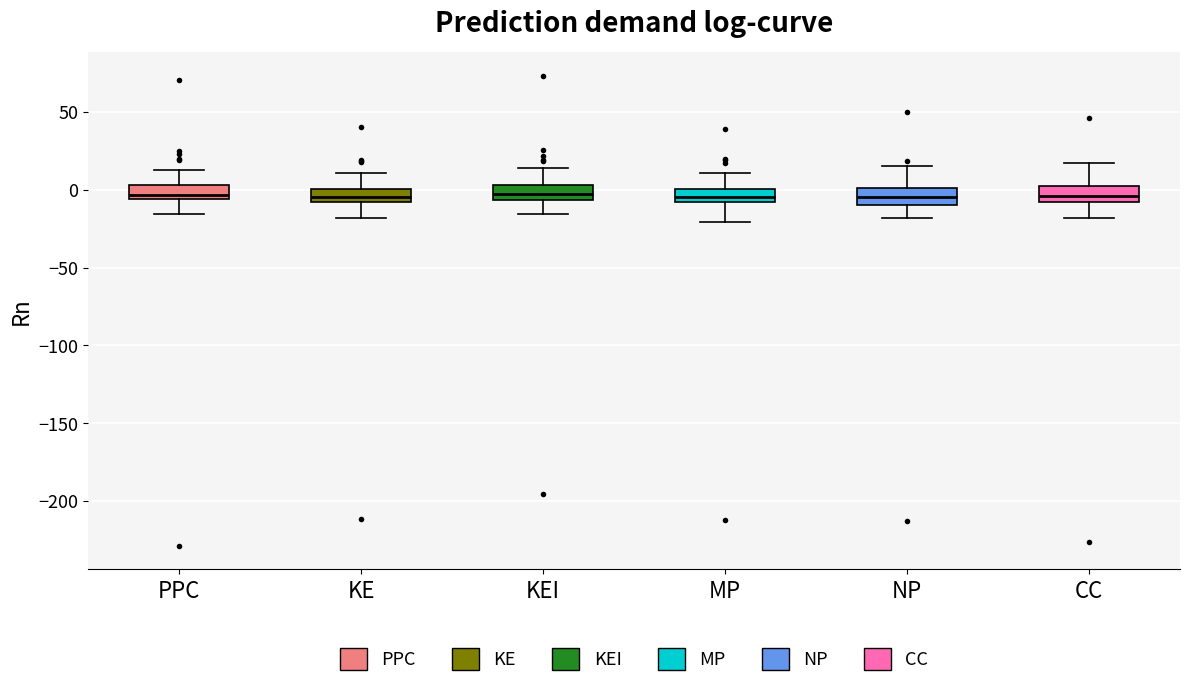

Reading left to right, read every box against the y-axis: the position of its median line, the range the box covers, and the ends of its whiskers. The values are not printed on the chart, so give them approximately, as read against the axis.

PPC: median -5 (just above the box's lower edge), box -5 to 5, whiskers -15 to 15
KE: median -5, box -10 to 0, whiskers -20 to 10
KEI: median -5 (inside the box), box -5 to 5, whiskers -15 to 15
MP: median -5, box -10 to 0, whiskers -20 to 10
NP: median -5, box -10 to 0, whiskers -20 to 15
CC: median -5, box -10 to 5, whiskers -20 to 15